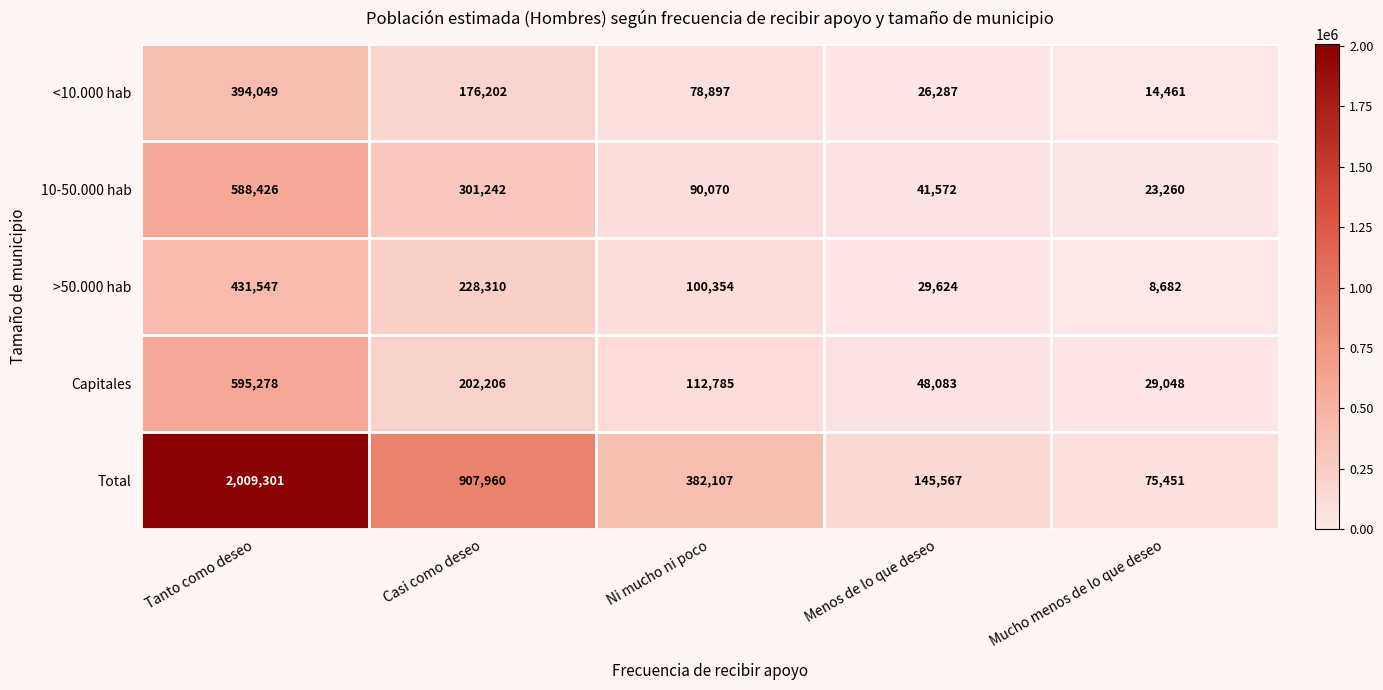

At which category is the sum across all series the highest?

Tanto como deseo